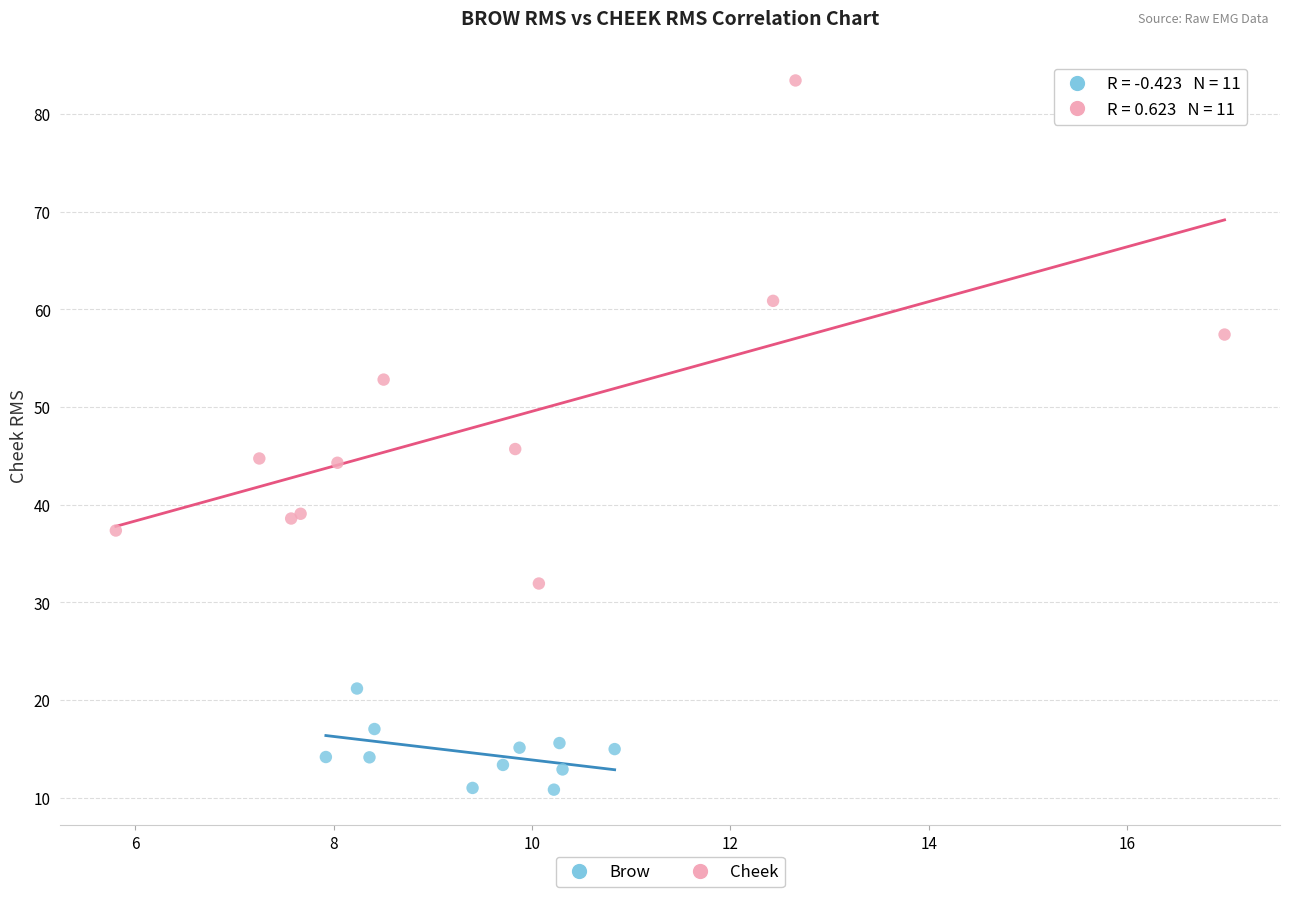

Which series contains the lowest Y value?

Brow